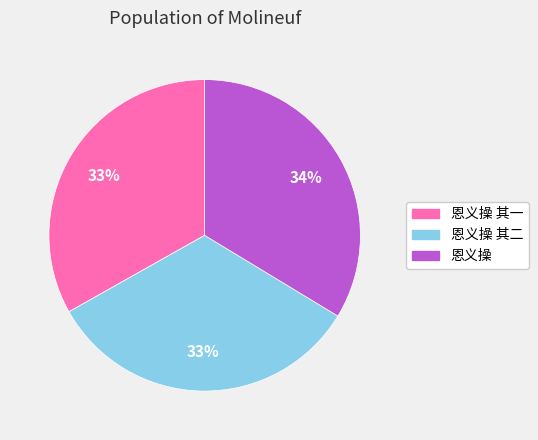

To the nearest percent, what is the average slice percentage?

33%